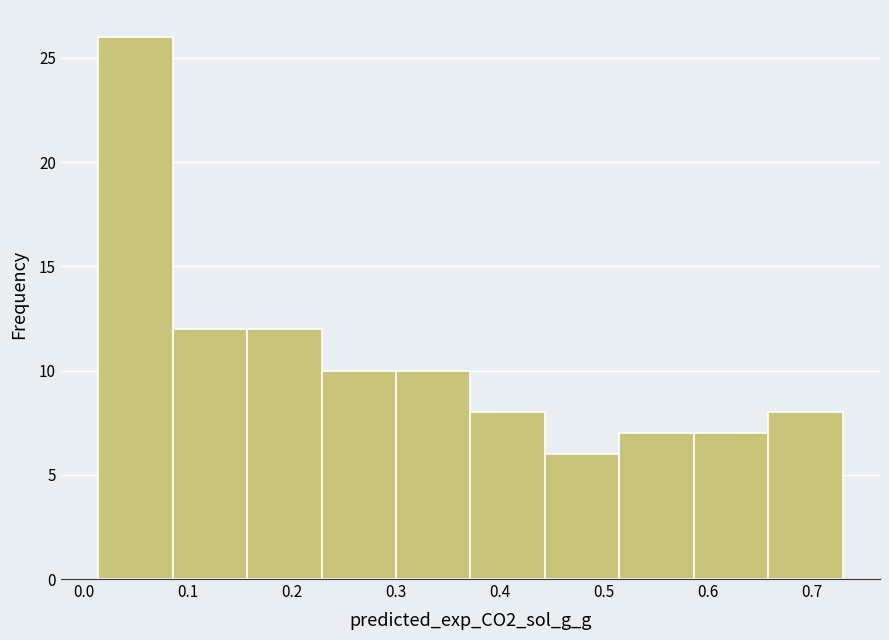

Reading left to right, list every bar in this chart as the range it spans on the x-axis followed by its height. Neither the bar edges nor the heights are printed on the chart, so give them approximately, as read against the axes.

0.01 to 0.09: 26
0.09 to 0.16: 12
0.16 to 0.23: 12
0.23 to 0.30: 10
0.30 to 0.37: 10
0.37 to 0.44: 8
0.44 to 0.52: 6
0.52 to 0.59: 7
0.59 to 0.66: 7
0.66 to 0.73: 8